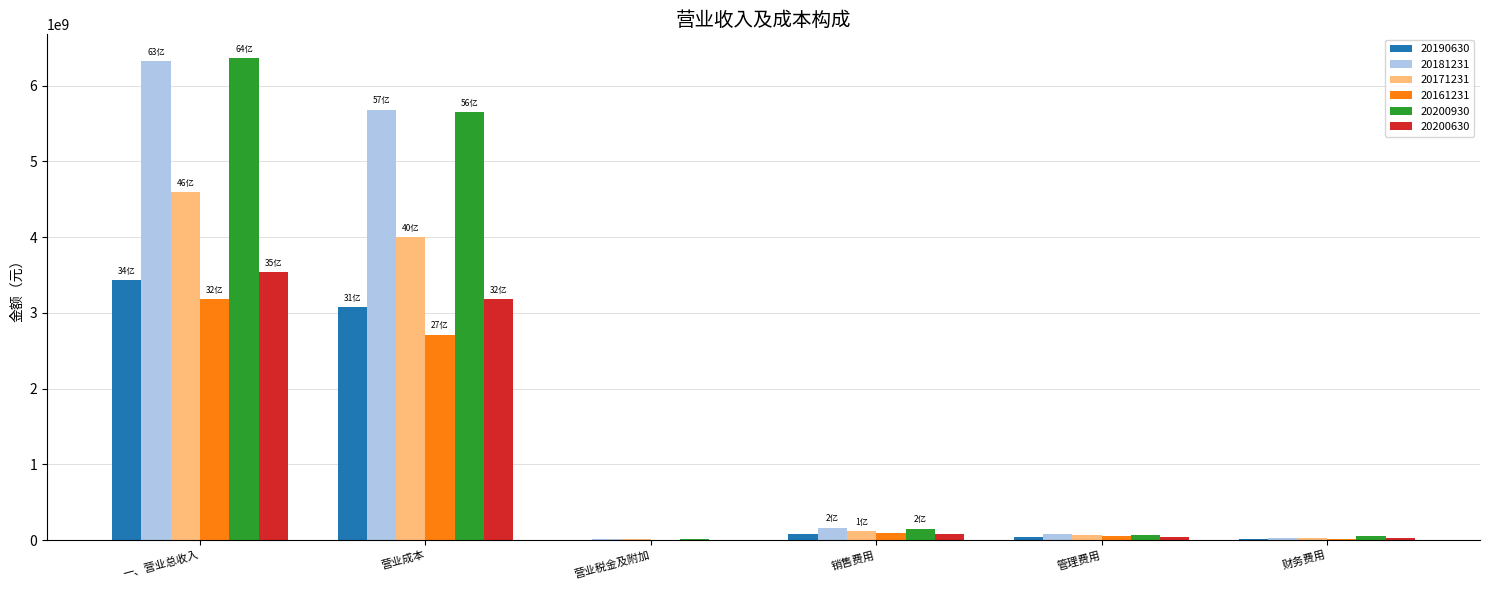

What is the maximum value for 20200930?

6359059827.1